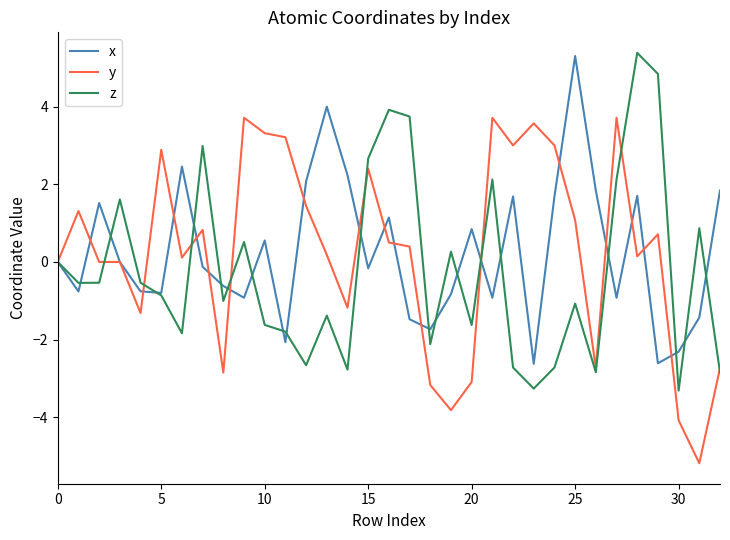

Does the chart display data point markers on the line(s)?

No